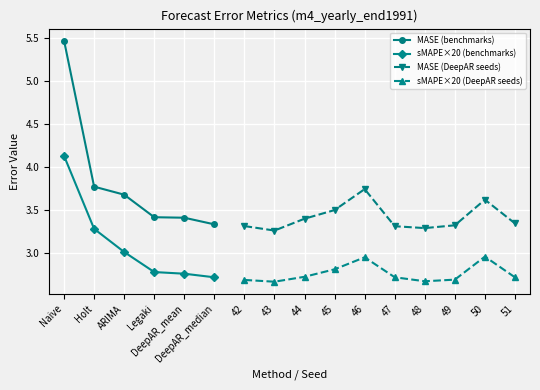

True or false: Holt has a value of 1.4 at 0.

False